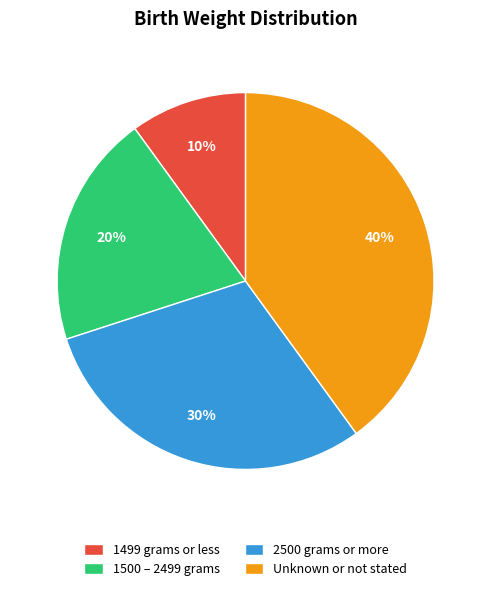

Count the number of slices in the pie.

4